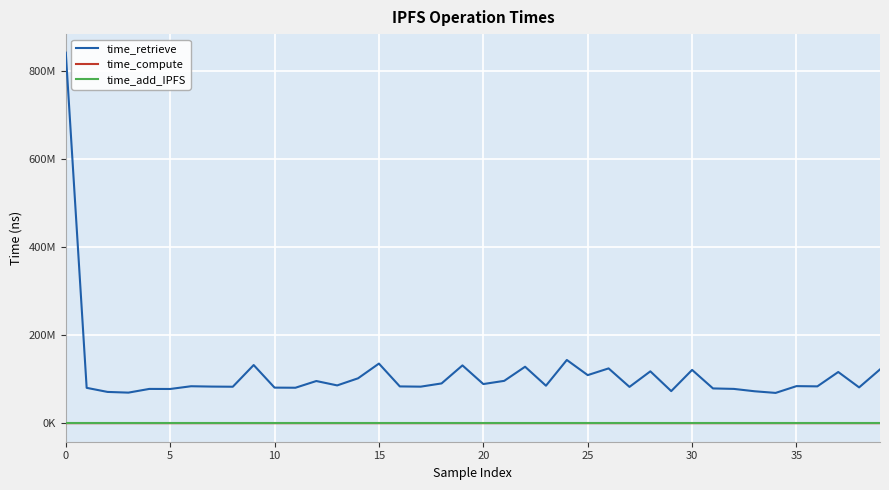

At which label does time_compute reach its peak?

15